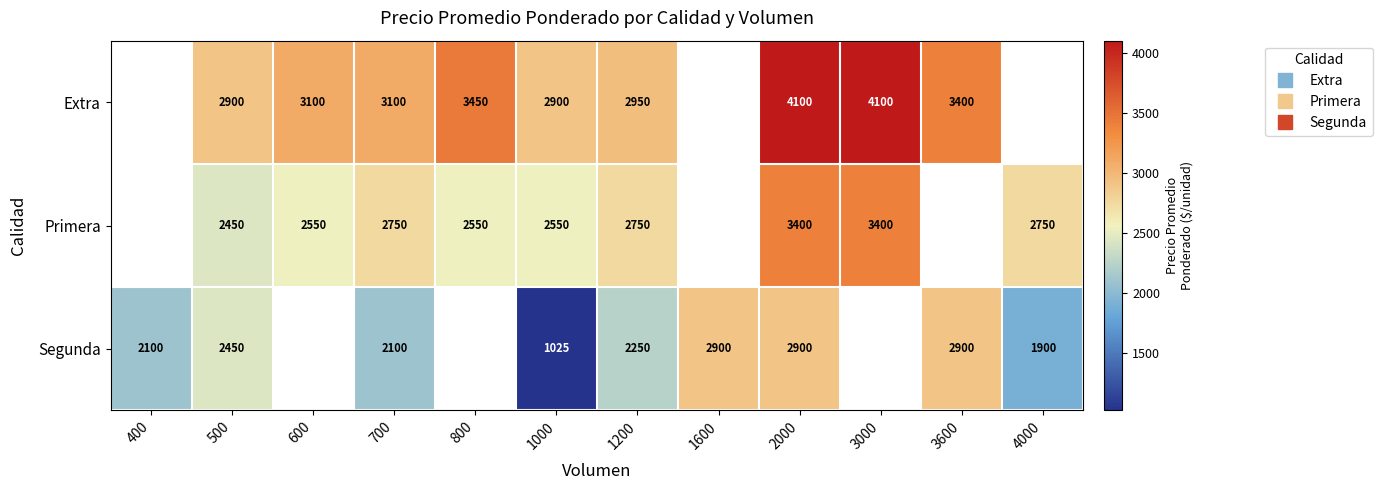

Which label corresponds to the smallest value in the chart?

1000